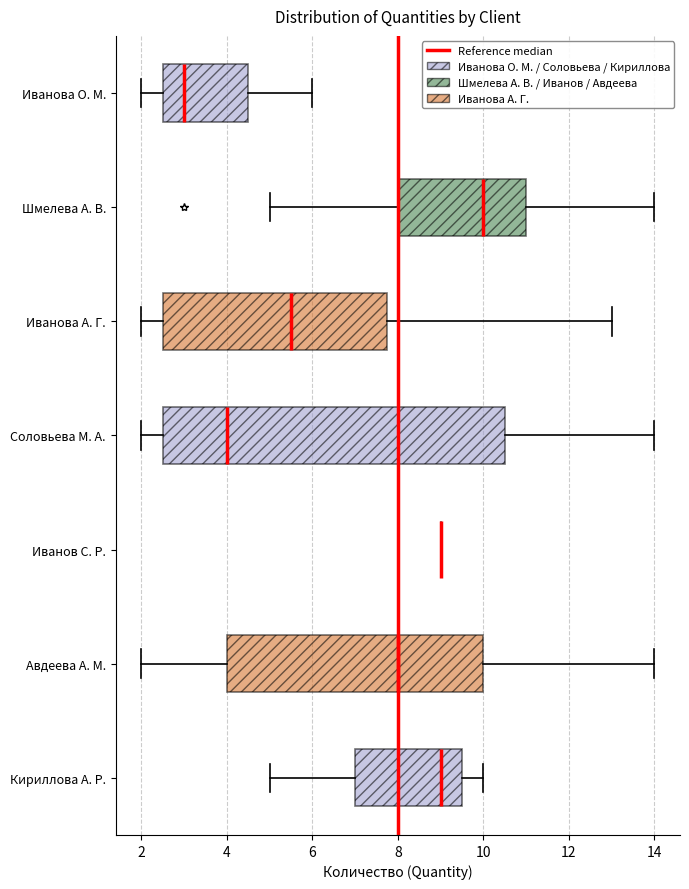

Reading bottom to top, transcribe this box plot: for each box, give where its median line is, the range the box spans, and where its two whiskers end, as read against the x-axis. The values are not printed on the chart, so give them approximately, as read against the axis.

Кириллова А. Р.: median 9.0, box 7.0 to 9.6, whiskers 5.0 to 10.0
Авдеева А. М.: median 8.0, box 4.0 to 10.0, whiskers 2.0 to 14.0
Иванов С. Р.: box collapsed to a line at 9.0, whiskers 9.0 to 9.0
Соловьева М. А.: median 4.0, box 2.6 to 10.6, whiskers 2.0 to 14.0
Иванова А. Г.: median 5.6, box 2.6 to 7.8, whiskers 2.0 to 13.0
Шмелева А. В.: median 10.0, box 8.0 to 11.0, whiskers 5.0 to 14.0
Иванова О. М.: median 3.0, box 2.6 to 4.6, whiskers 2.0 to 6.0